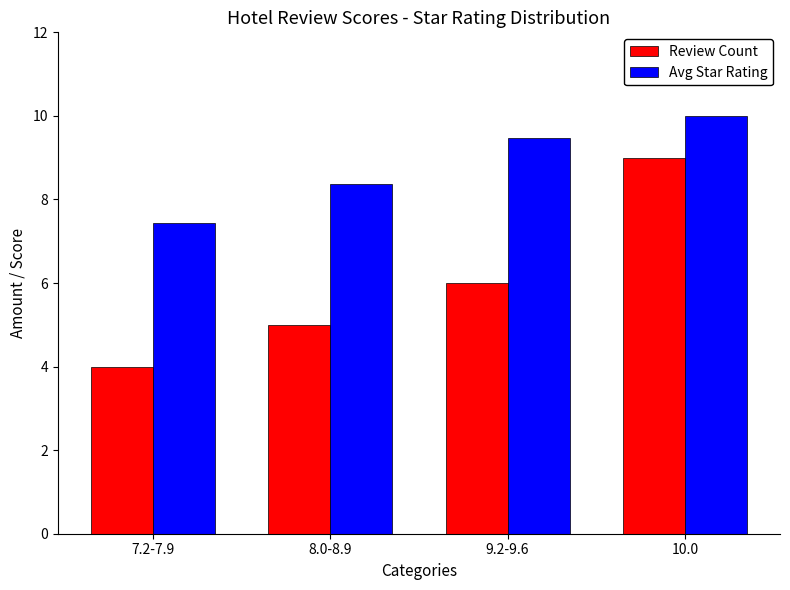

What is the label of the 3rd bar from the right?

8.0-8.9